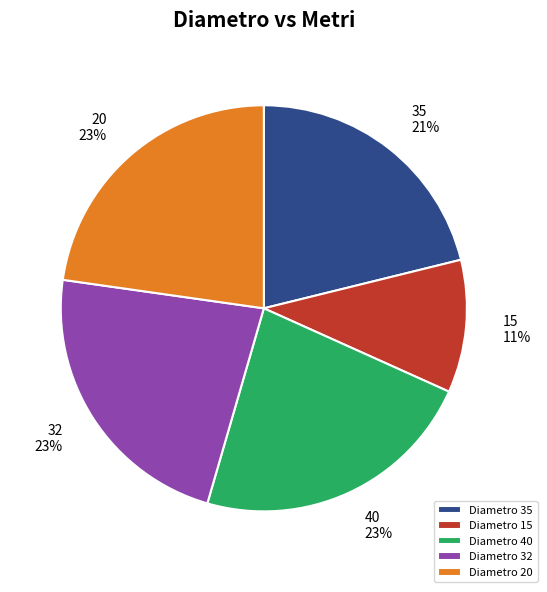

Is it true that 20 is 23% of the pie?

True